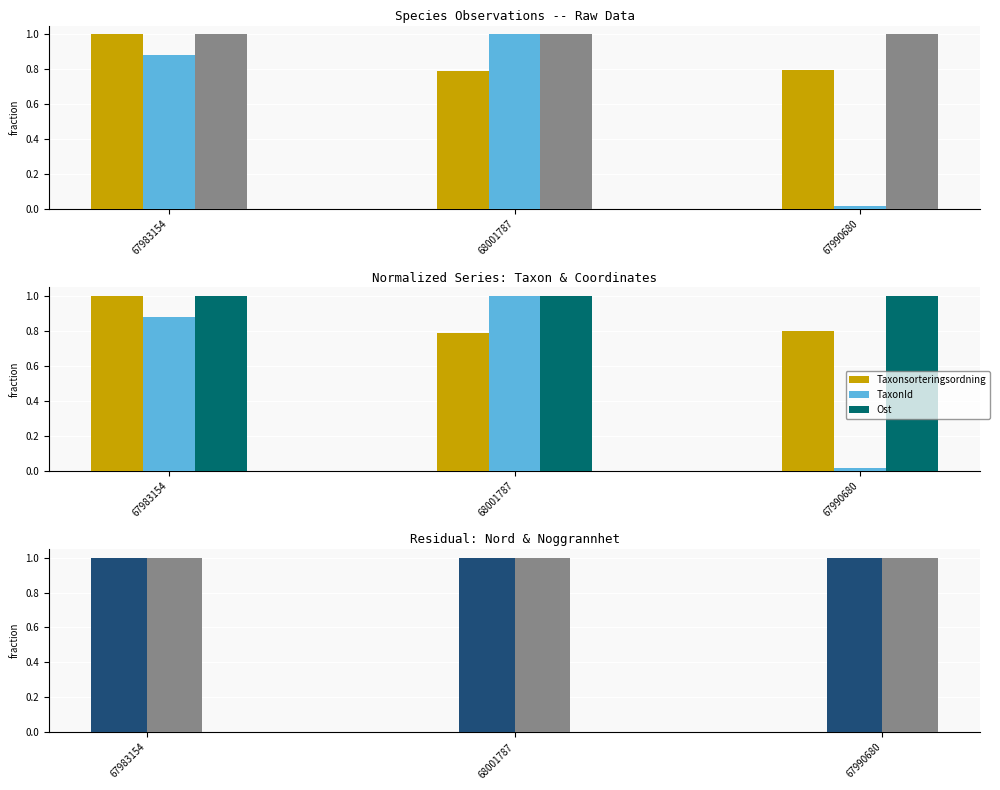

The value of TaxonId at 67983154 is 0.9. True or false?

True